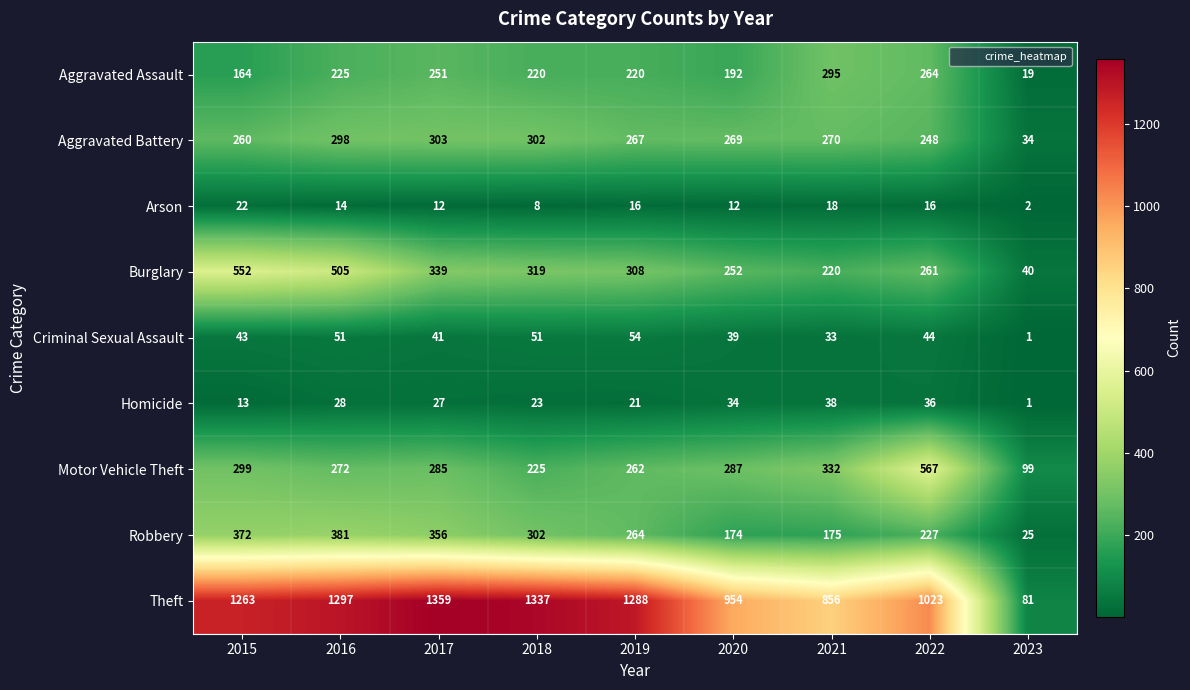

What is the total value across all series at 2017?

2973